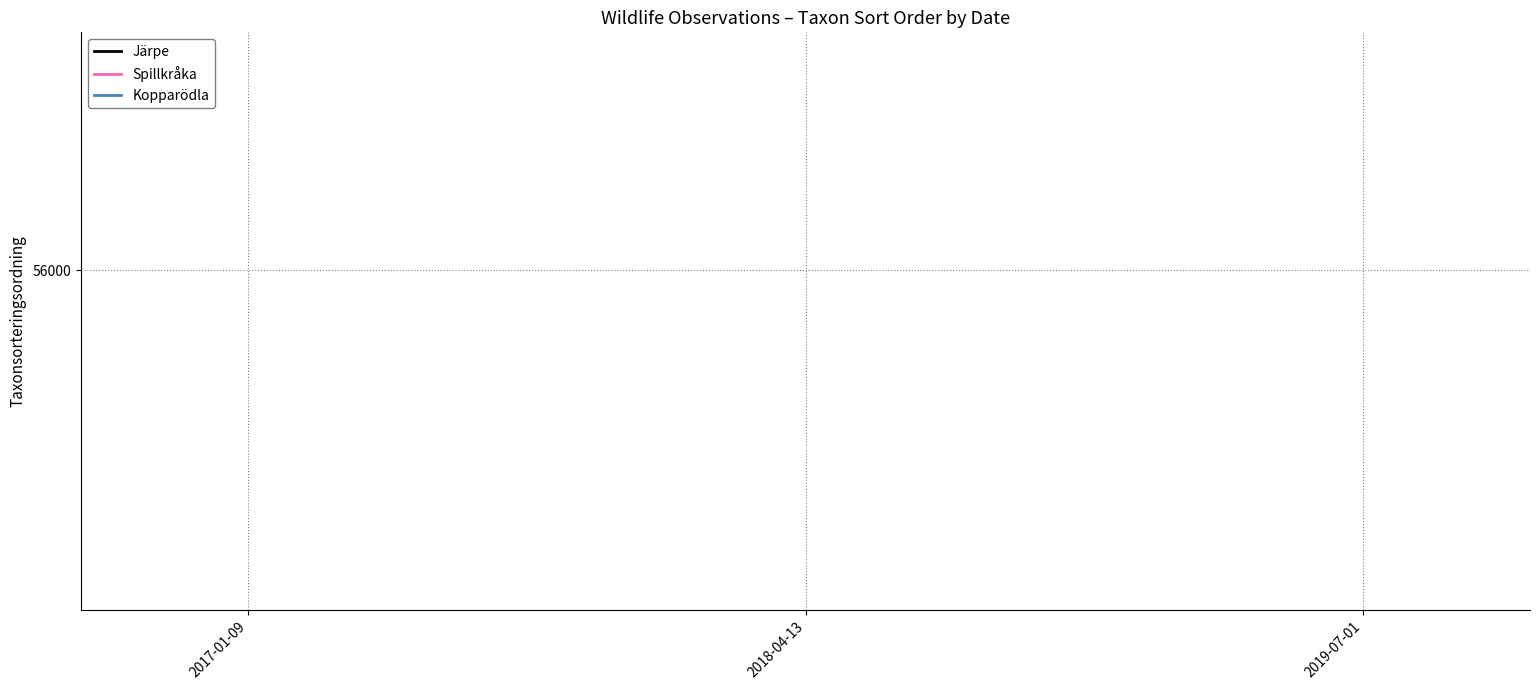

What position from the right is 2018-04-13?

2